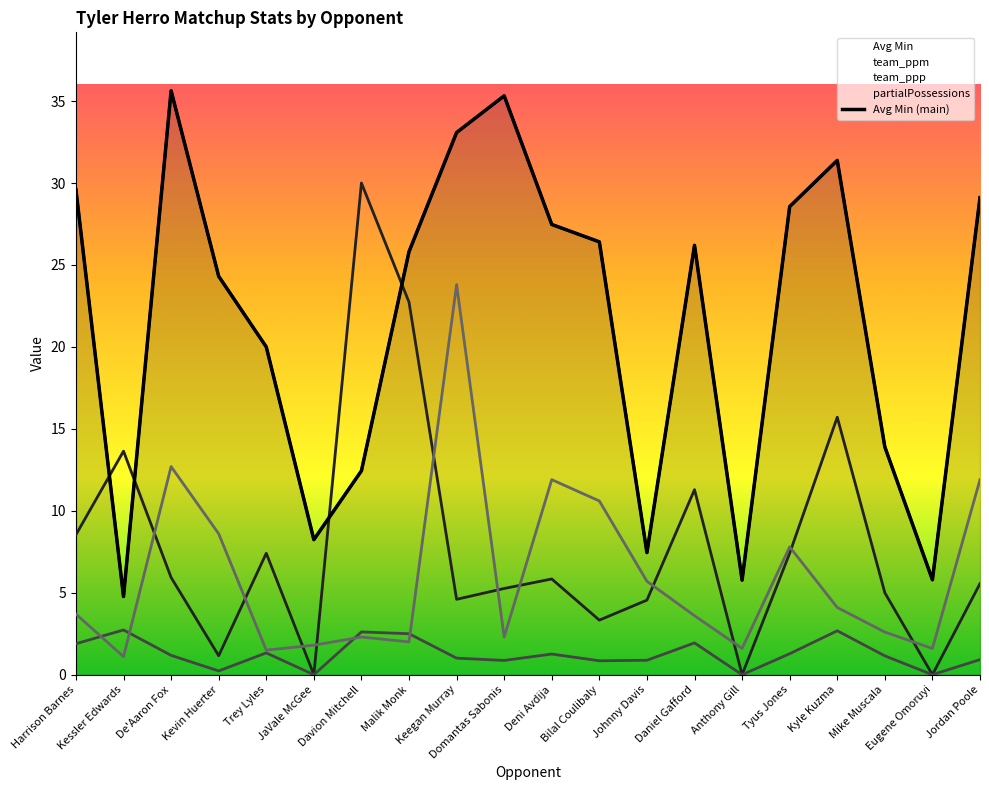

How many distinct data groups are displayed?

4